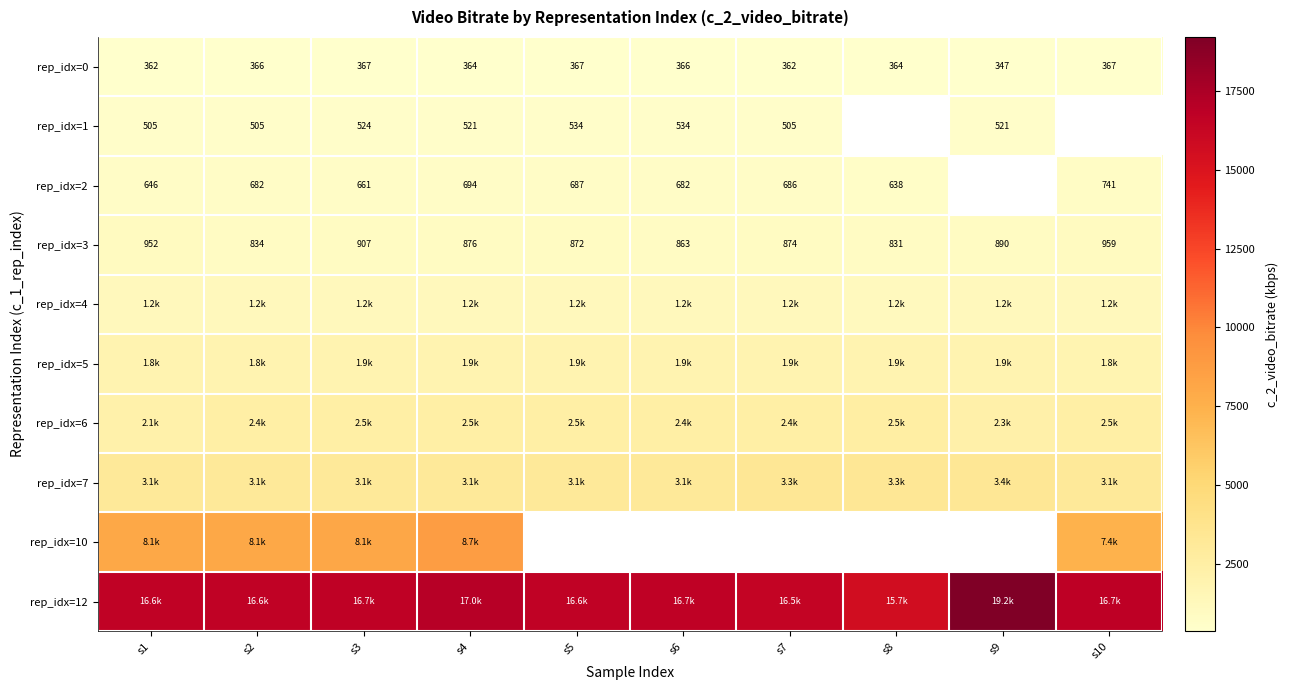

What is the sum of the rep_idx=0 values at s5 and s9?

714.2